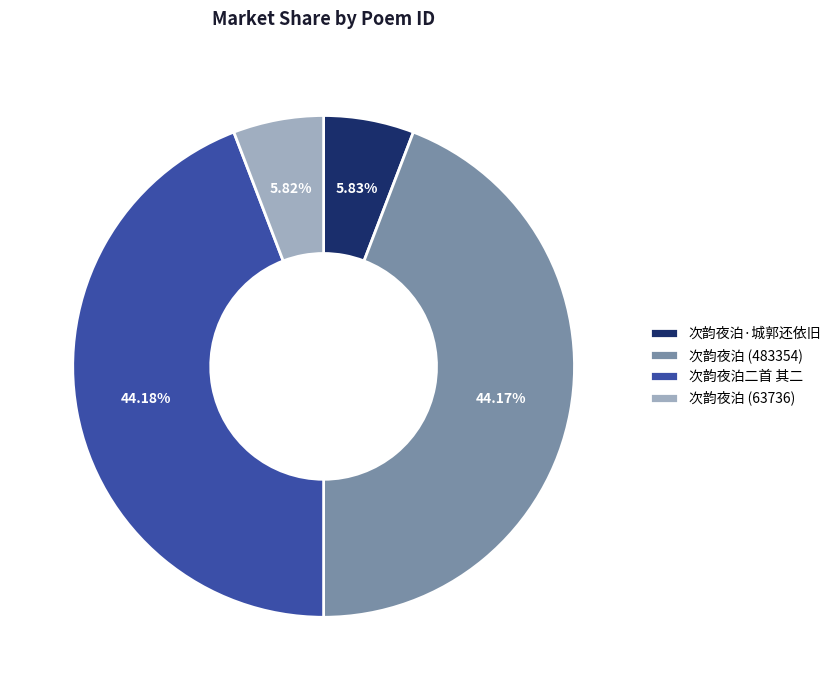

Count the number of slices in the pie.

4